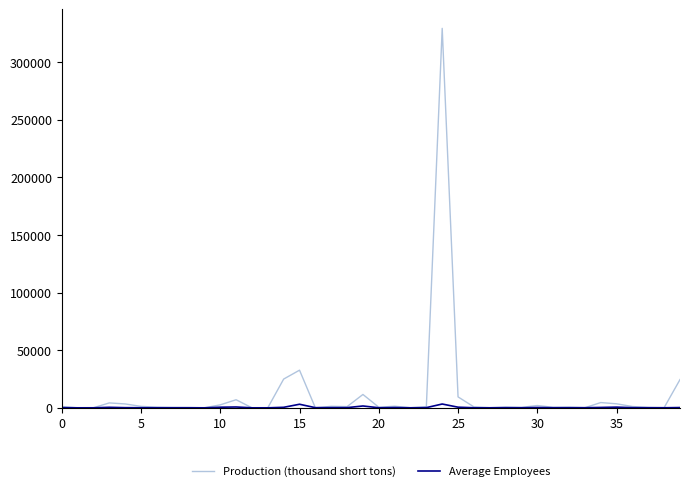

What is the greatest value displayed?

329370.1